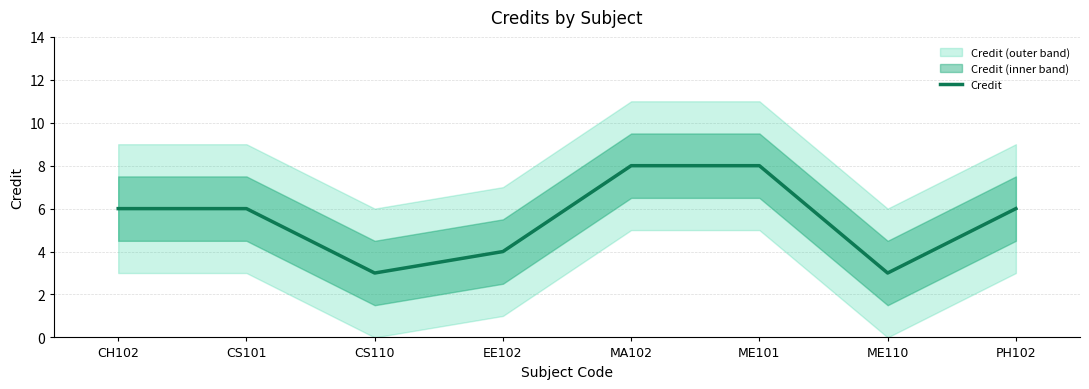

How many points are lower than both their immediate neighbors (excluding endpoints)?

2